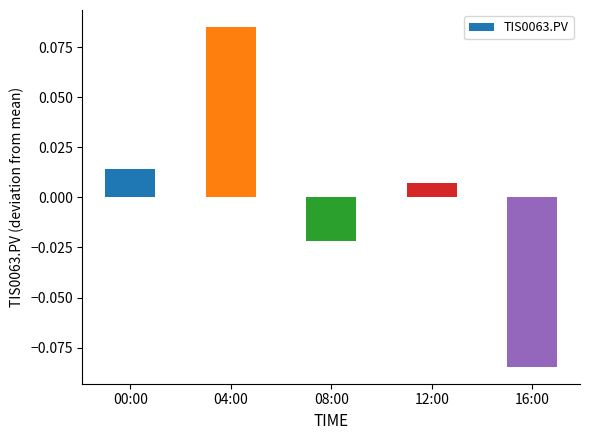

Is it true that the value at 16:00 is -0.0?

False